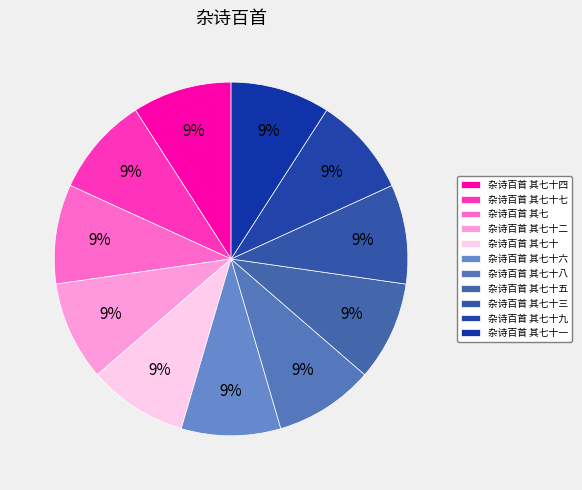

How many slices are in this pie chart?

11